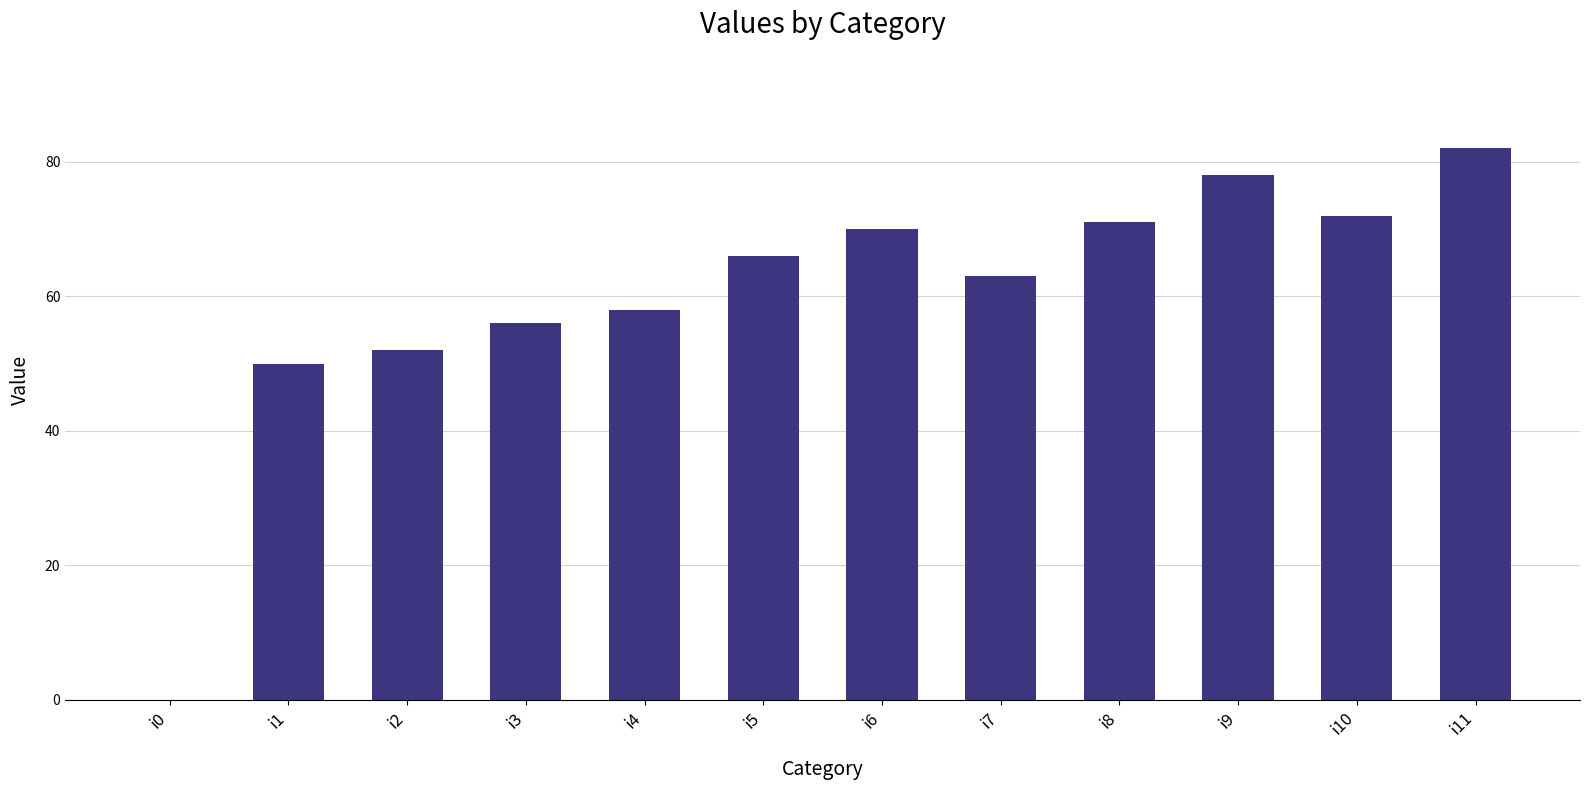

What is the change in value from i7 to i10?

+9